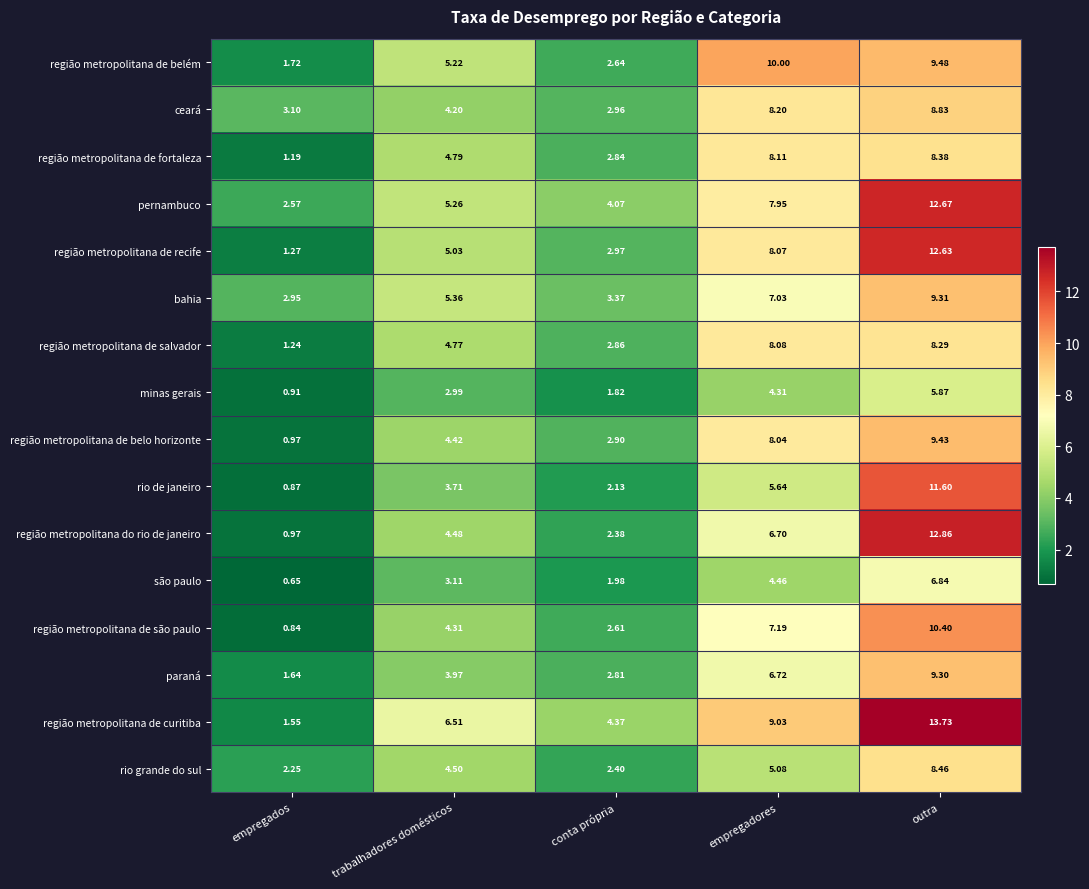

Which label corresponds to the smallest value in the chart?

empregados